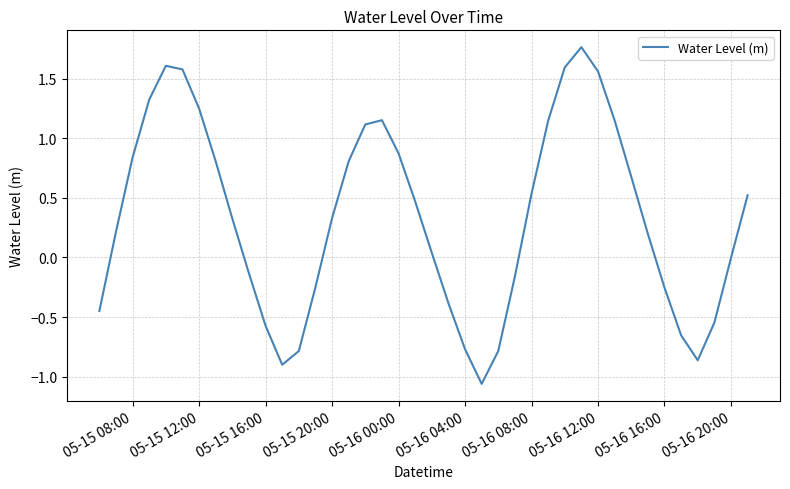

What is the difference between the maximum and minimum values?

2.8